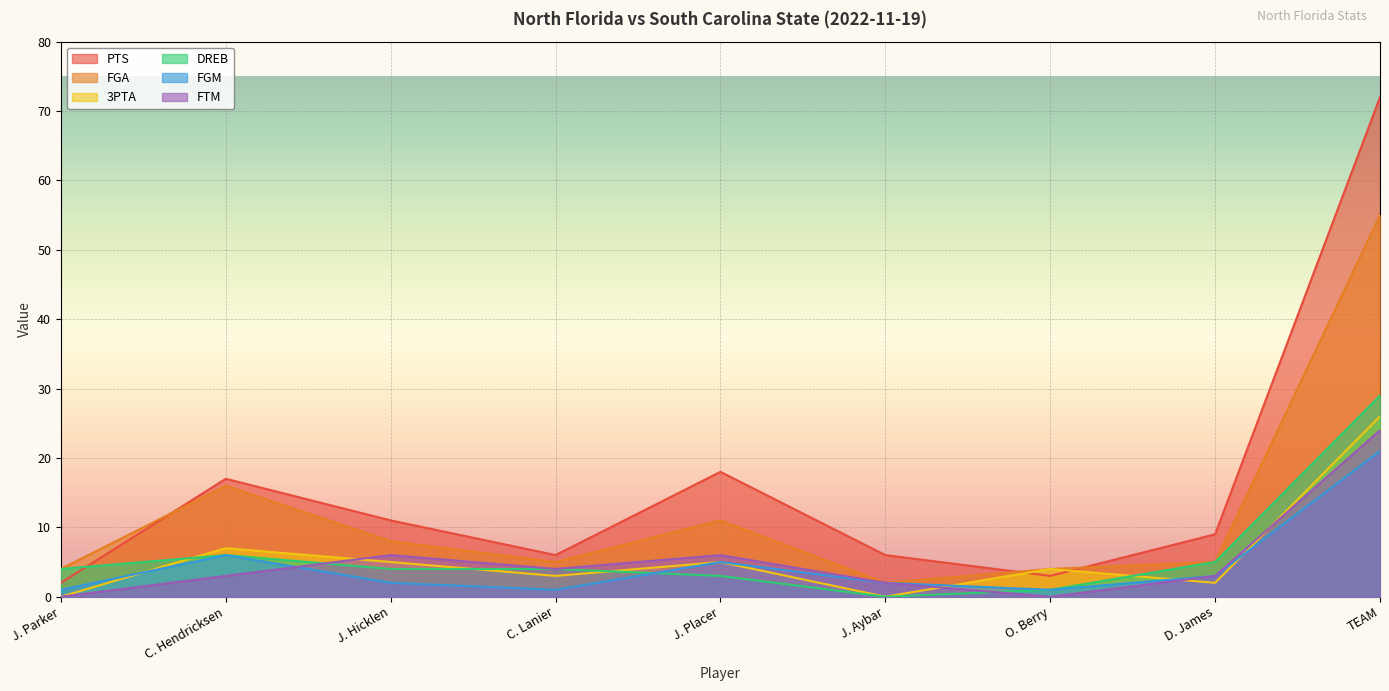

Which label corresponds to the largest value in the chart?

TEAM